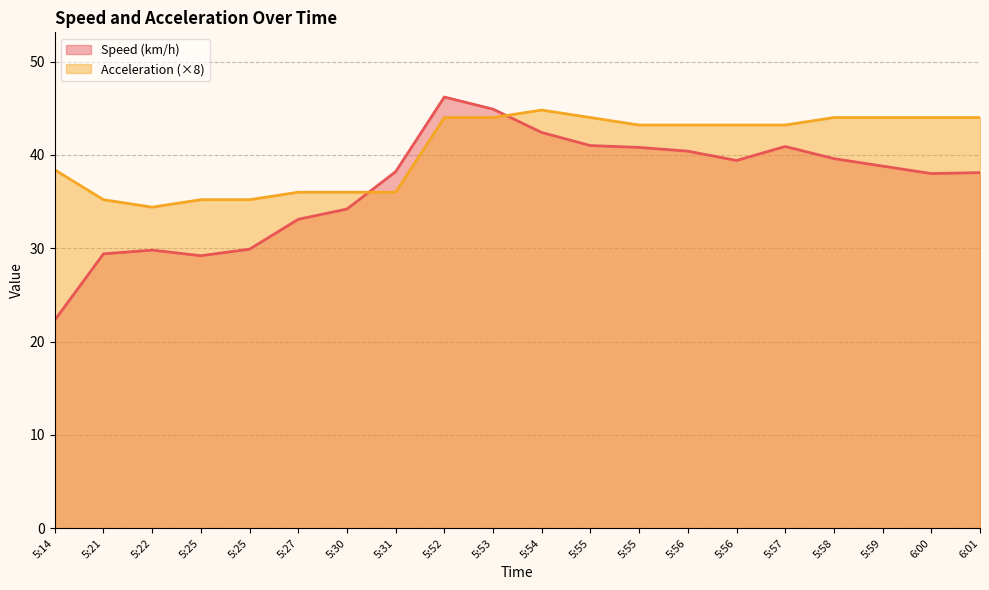

At which category does the chart reach its minimum across all series?

5:14